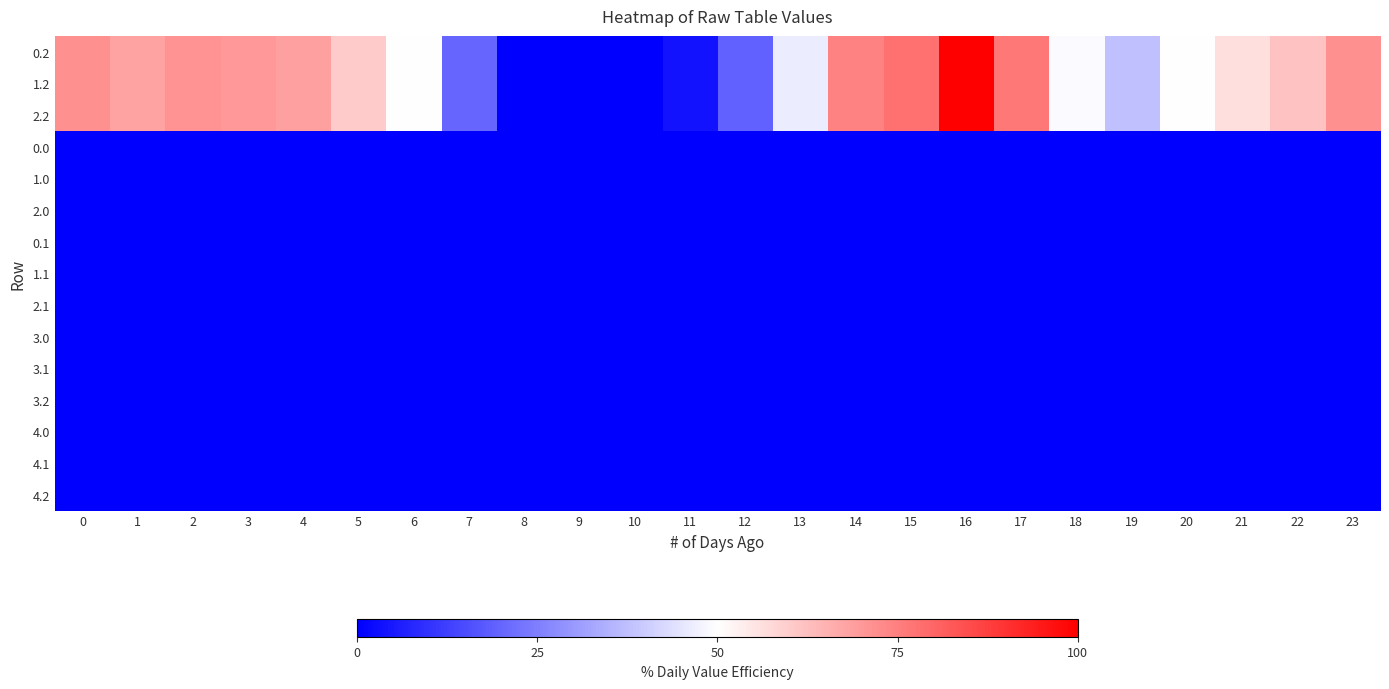

At which category is the sum across all series the highest?

16